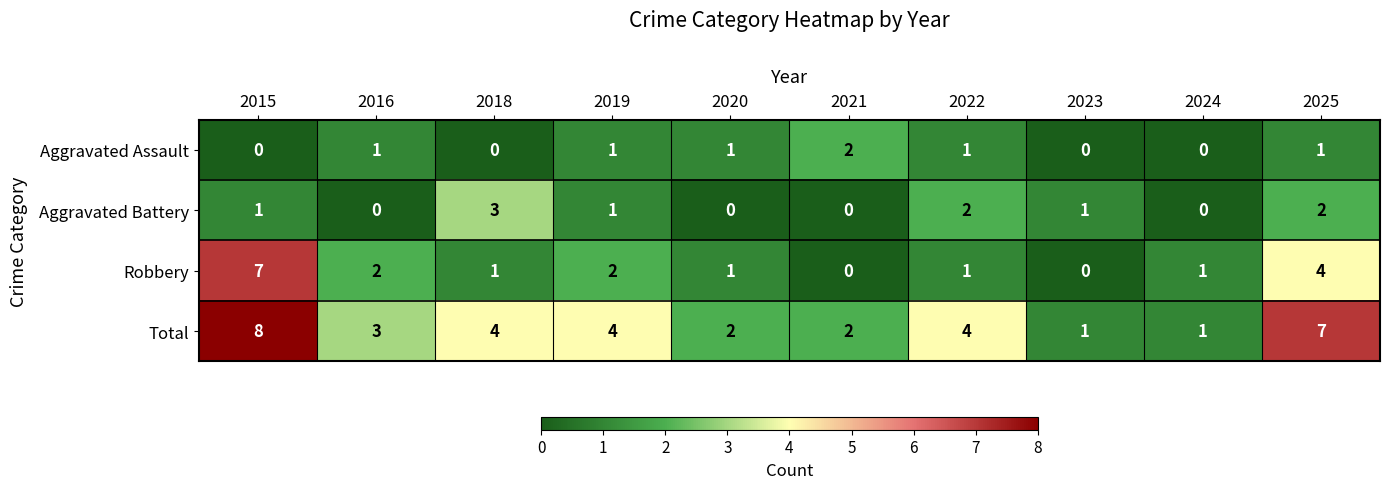

At which label does Total first exceed 4?

2015